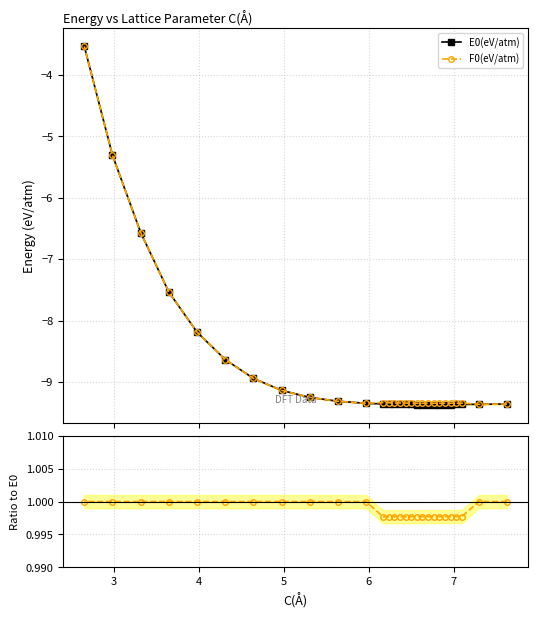

True or false: E0(eV/atm) and F0/E0 ratio cross at least once.

False